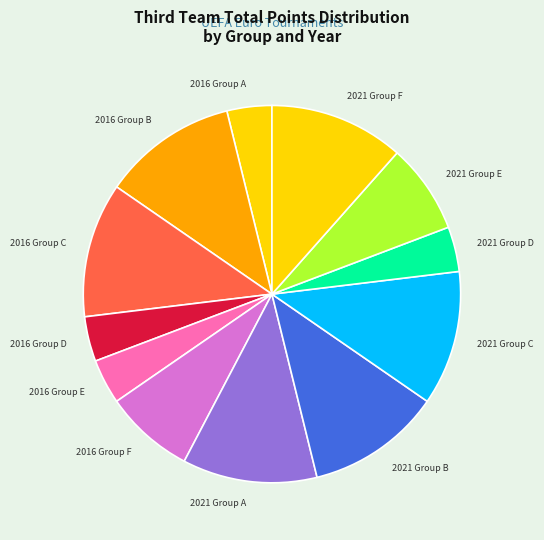

Is the sum of 2021 Group E and 2016 Group D greater than half?

No